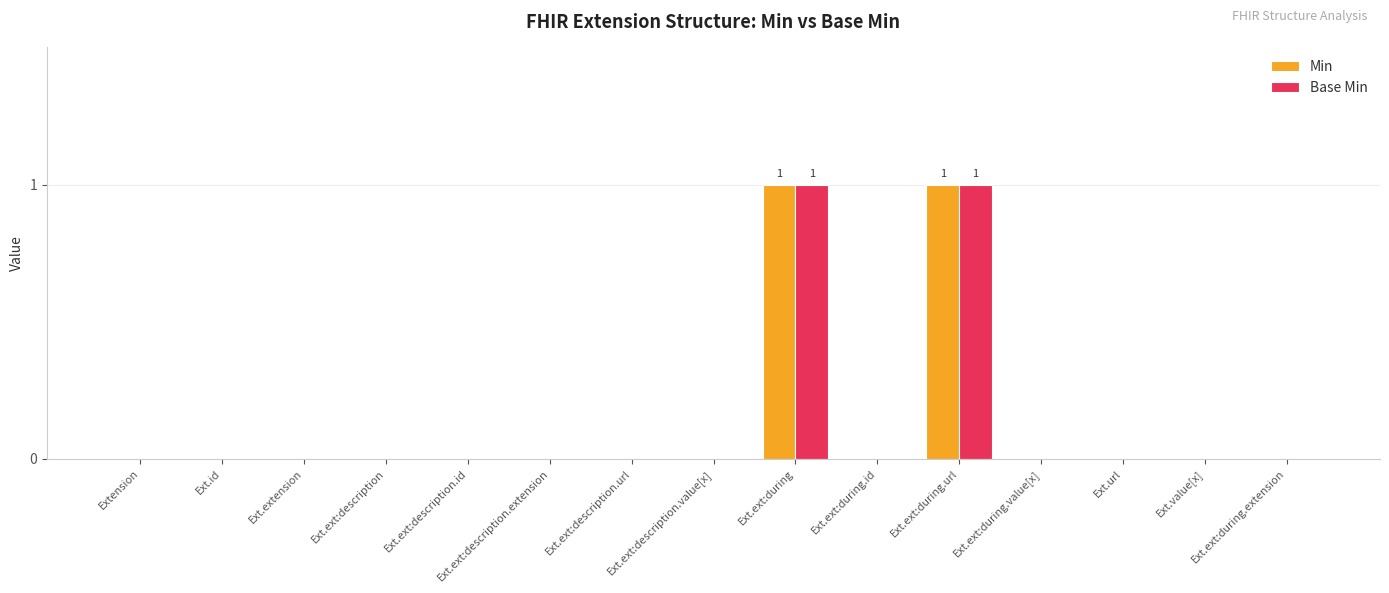

Is the value of Base Min at Ext.ext:during.url greater than the value of Min at Extension?

Yes